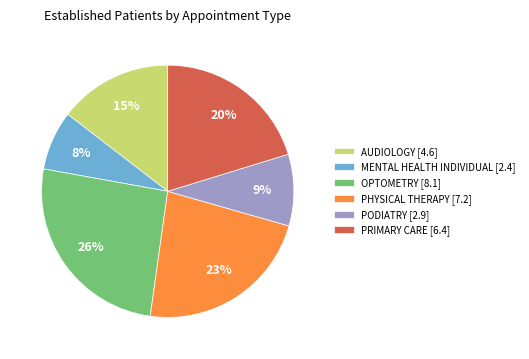

How many segments does this pie chart have?

6